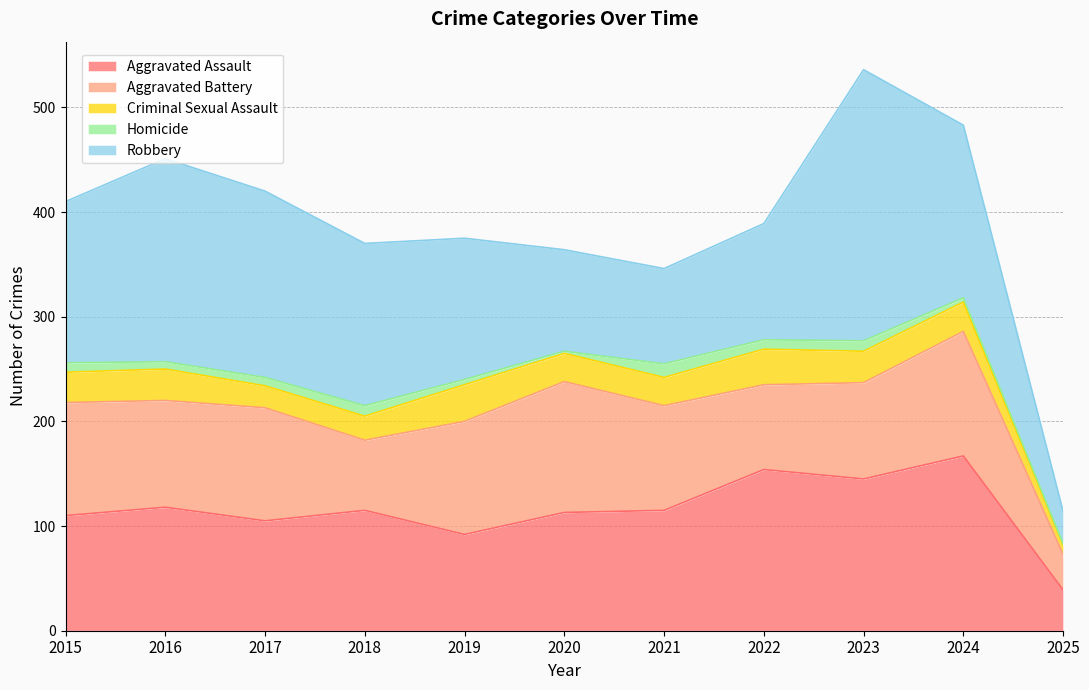

What is the sum of the Robbery values at 2015 and 2018?

309